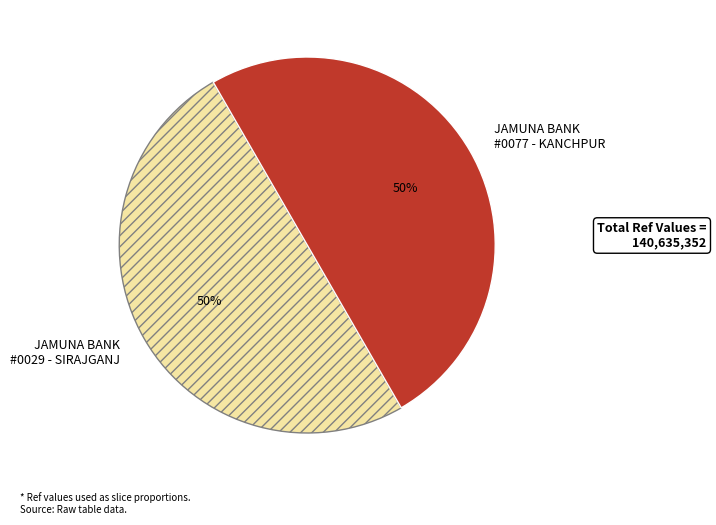

The JAMUNA BANK #0029 - SIRAJGANJ slice represents 40% of the pie. True or false?

False